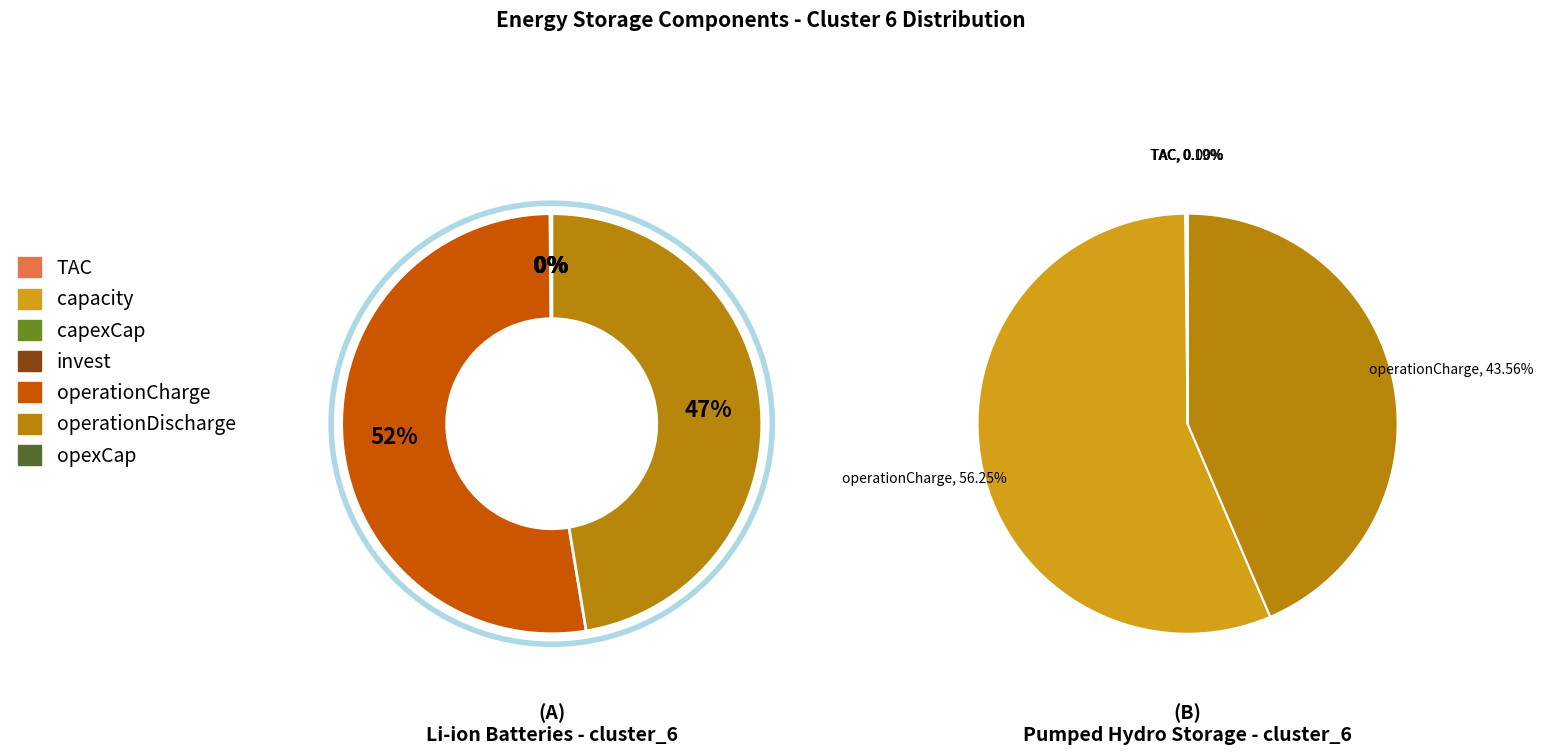

To the nearest percent, what is the average slice percentage?

14%